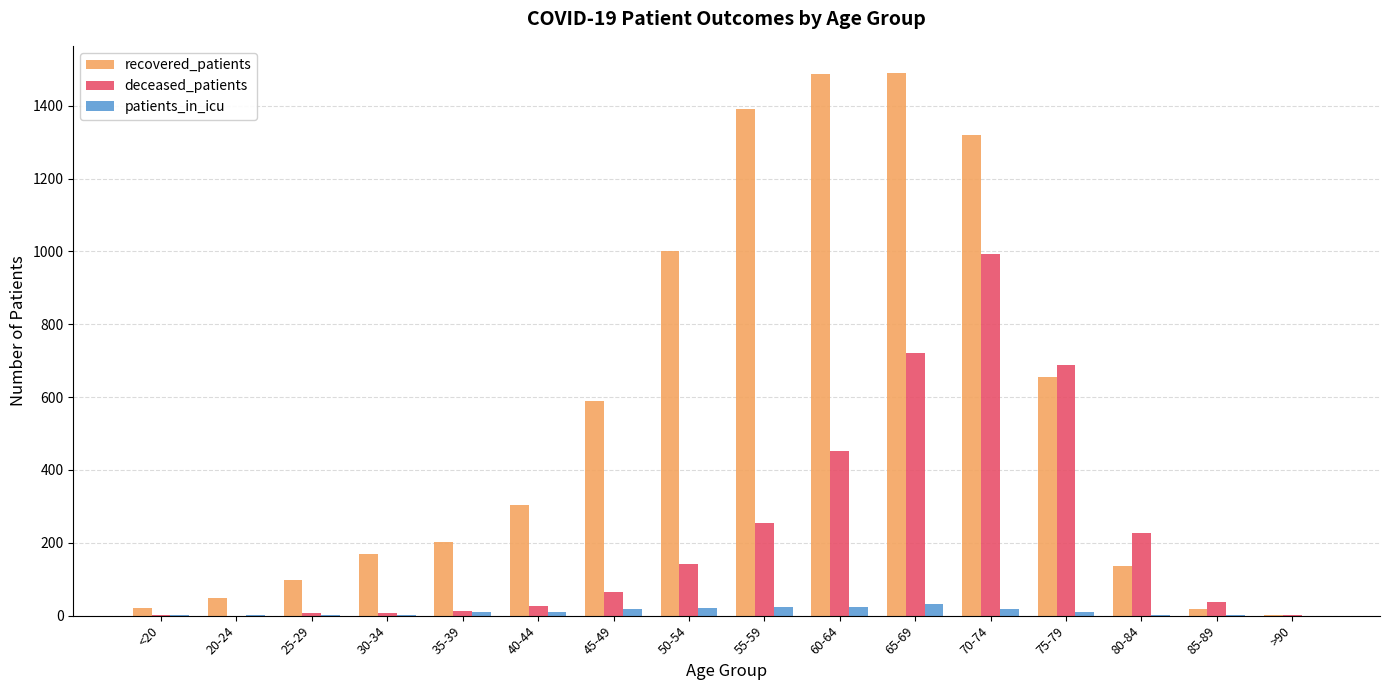

Count the number of categories in the chart.

16